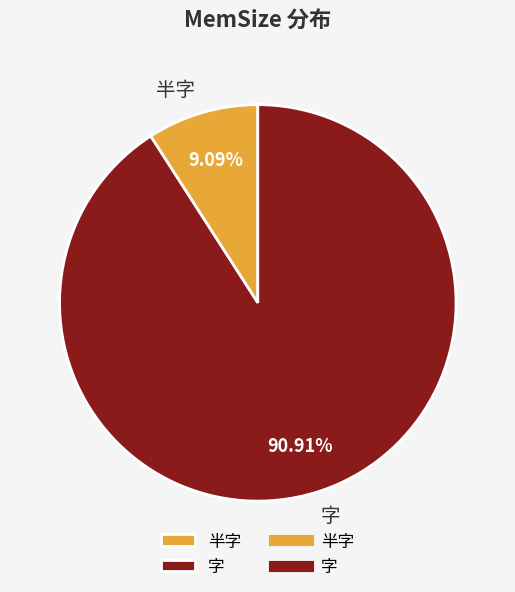

Does 半字 account for over 50% of the chart?

No